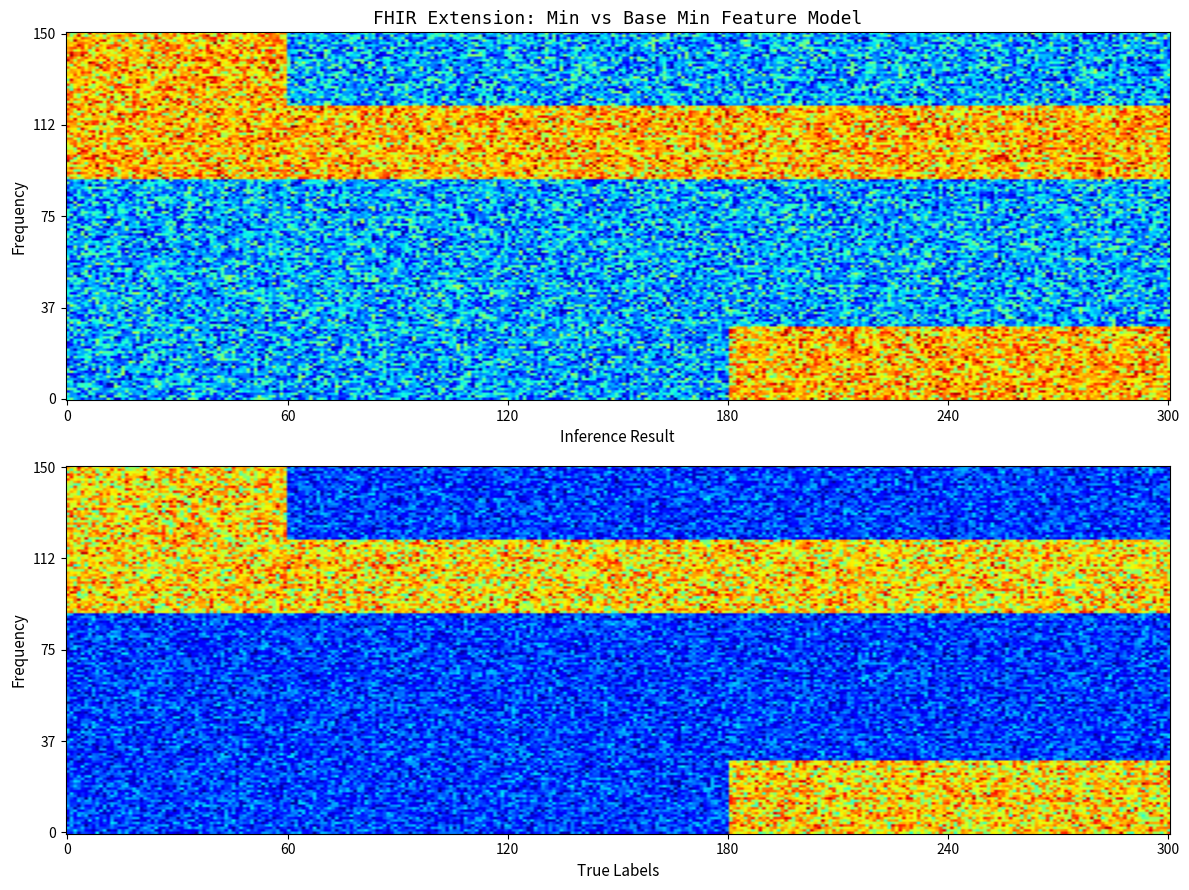

Between 3 and 2, which is larger?

3